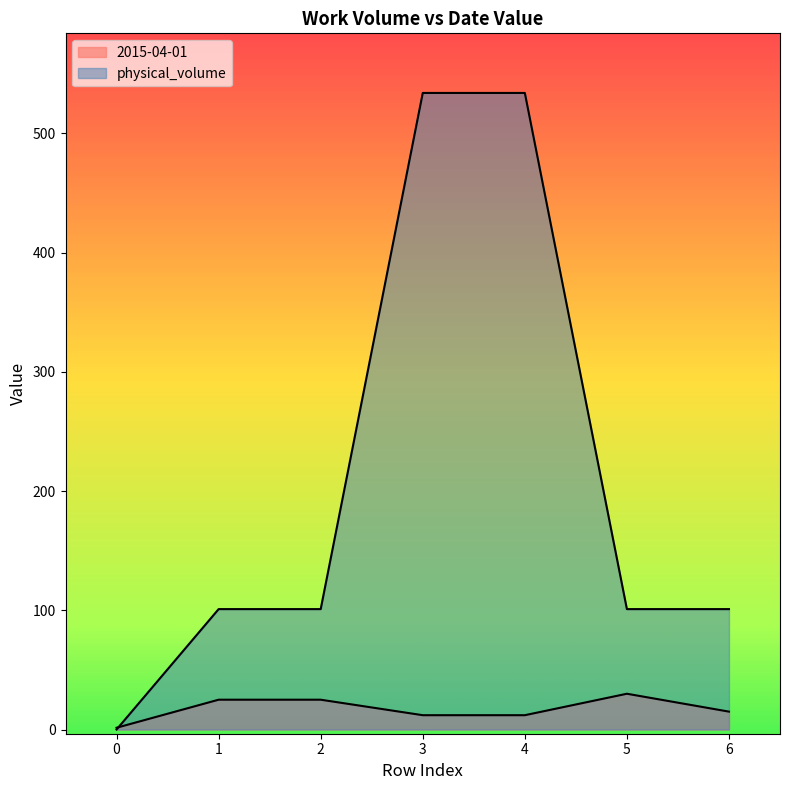

Which series has the largest total across all categories?

physical_volume